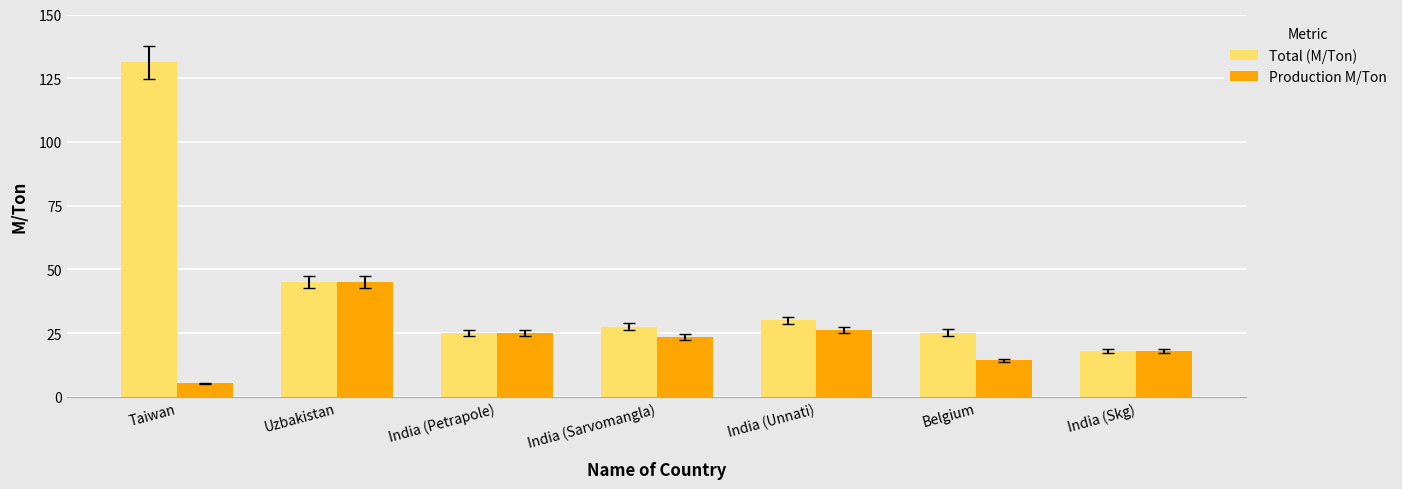

List the series in order of their peak value, lowest first.

Production M/Ton, Total (M/Ton)